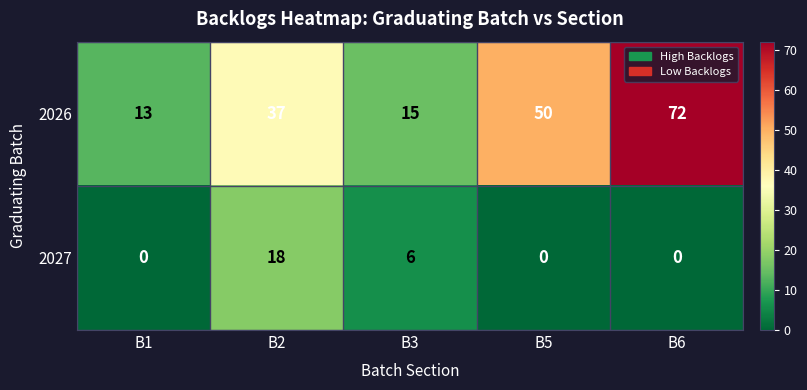

What is the average value of the 2026 series?

37